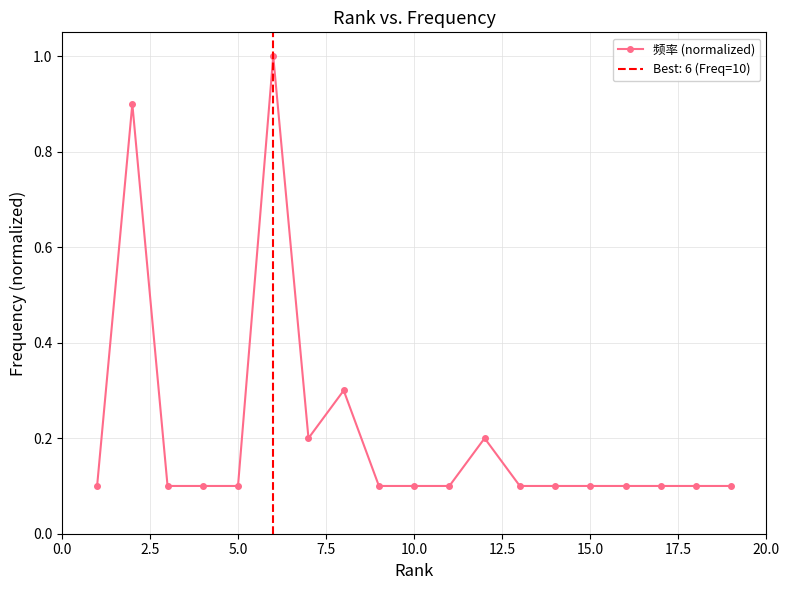

True or false: there are more than 1 points higher than both neighbors.

True